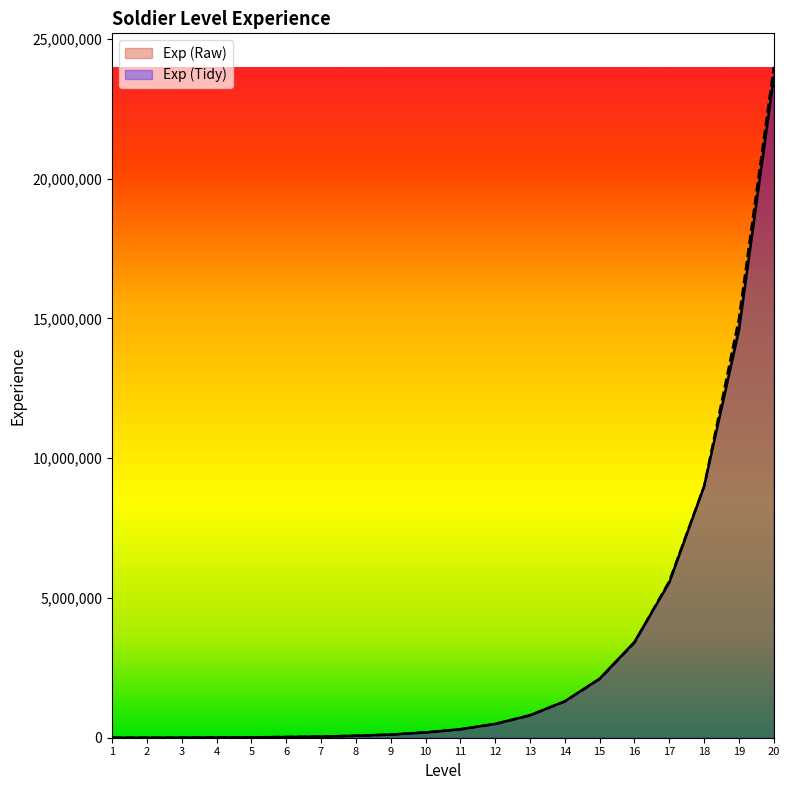

Which series has the largest range (max minus min)?

Exp (Tidy)